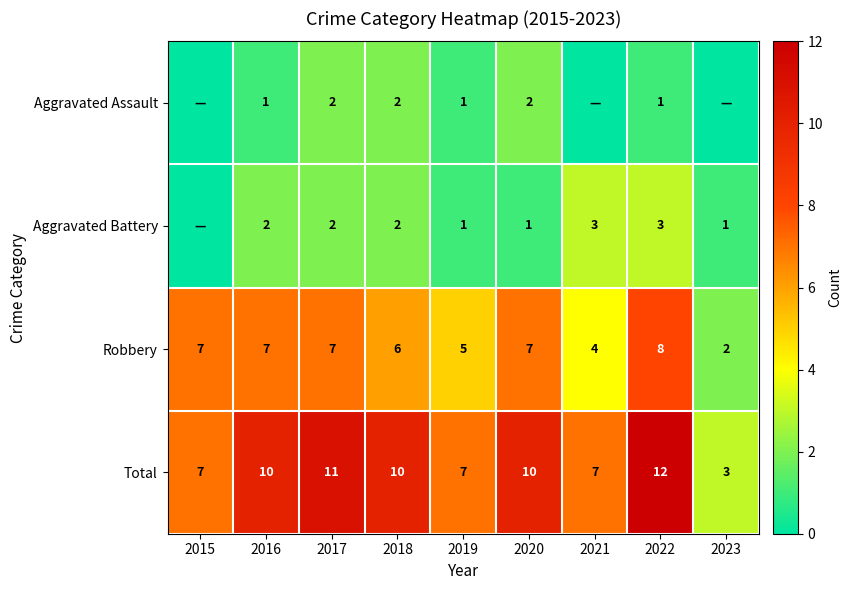

What is the difference between the maximum and minimum values in the Total series?

9